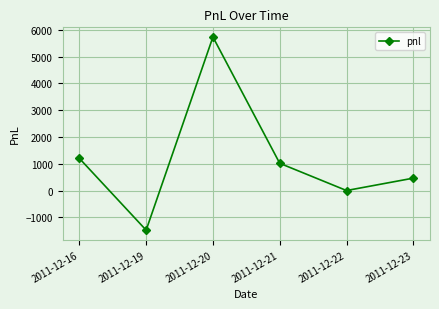

True or false: the data shows 1202.5 at 2011-12-16.

True